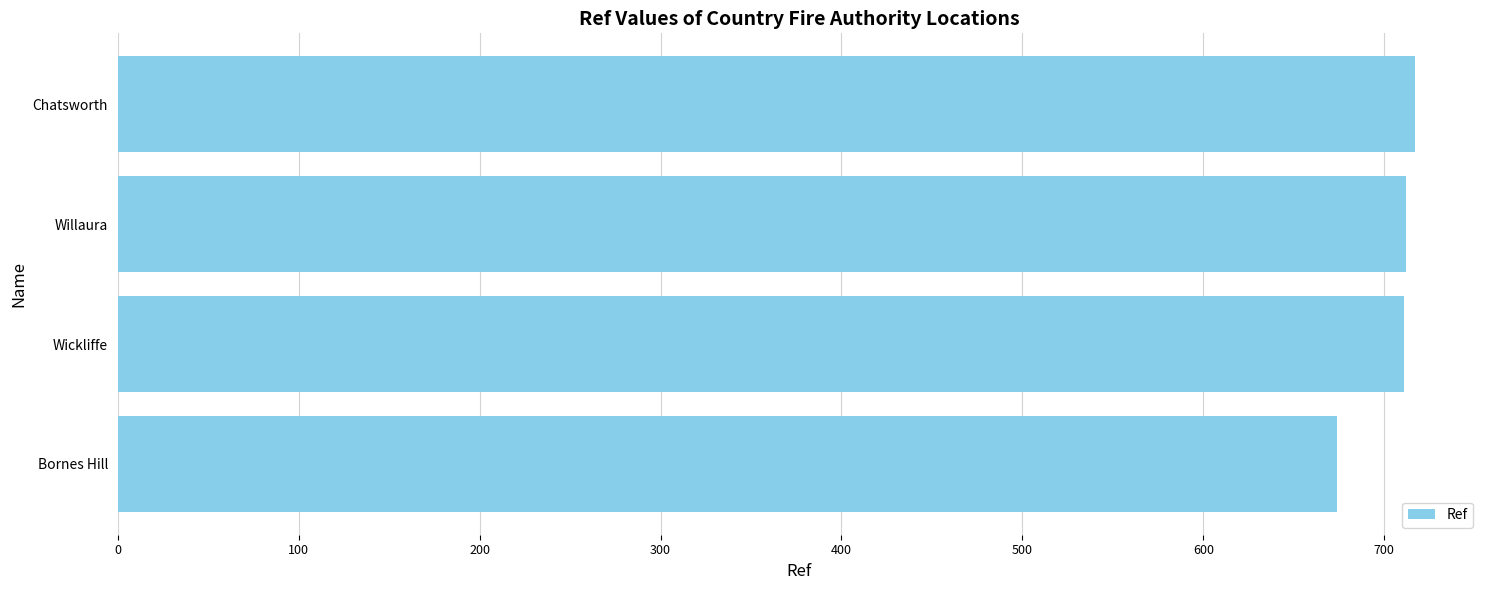

True or false: the data shows 712 at Willaura.

True